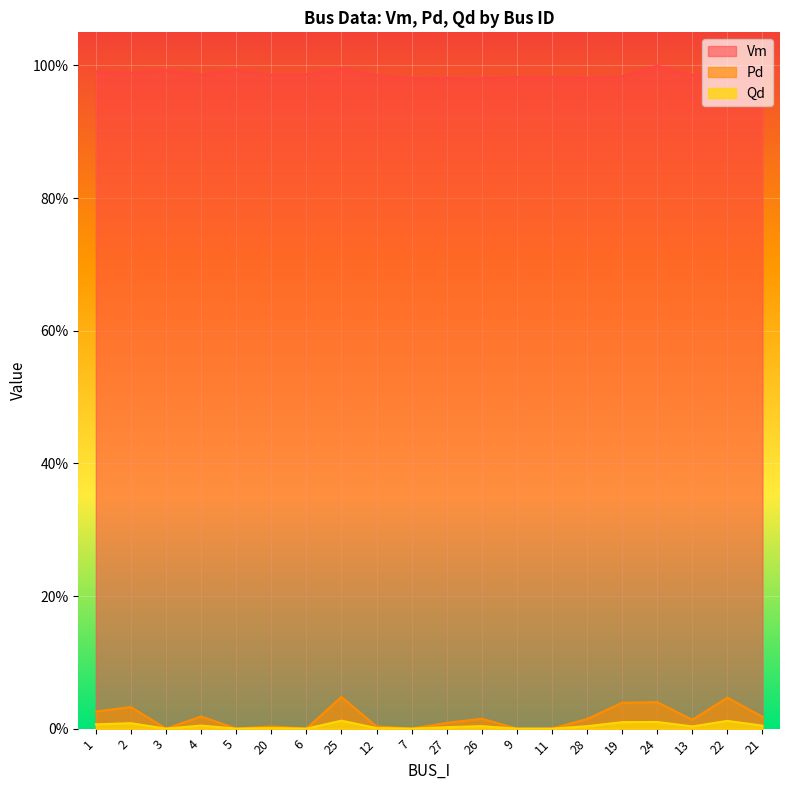

True or false: Qd and Pd cross at least once.

False